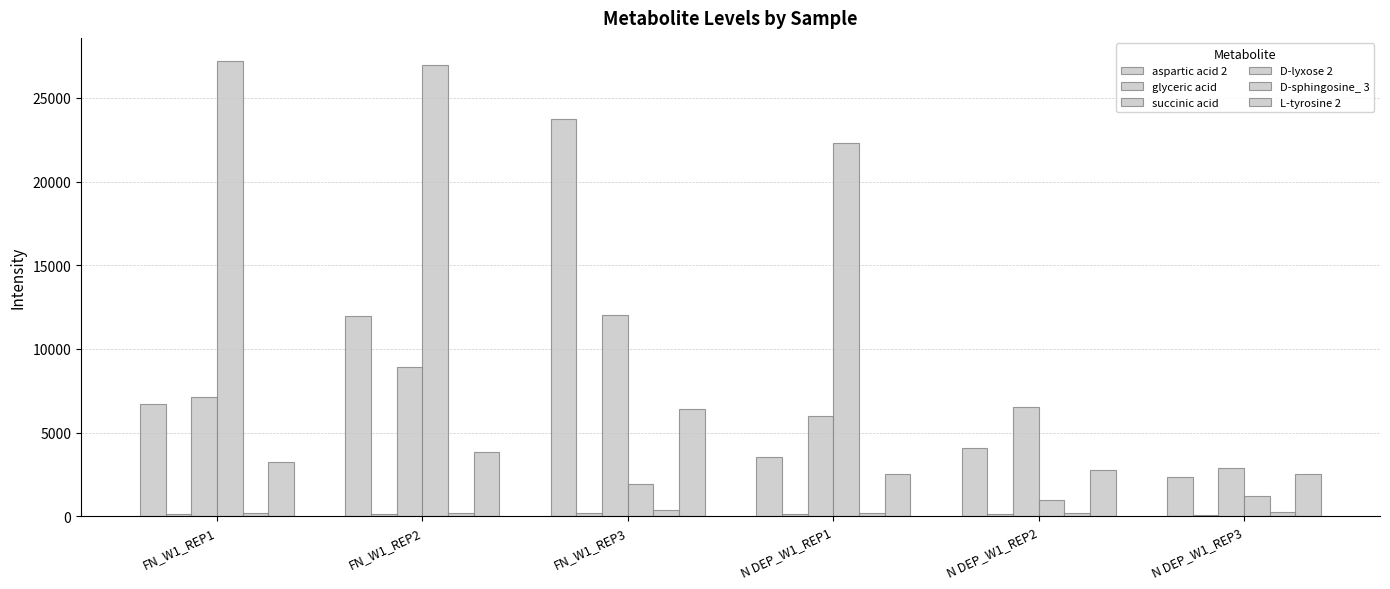

What is the minimum value shown in the chart?

96.4